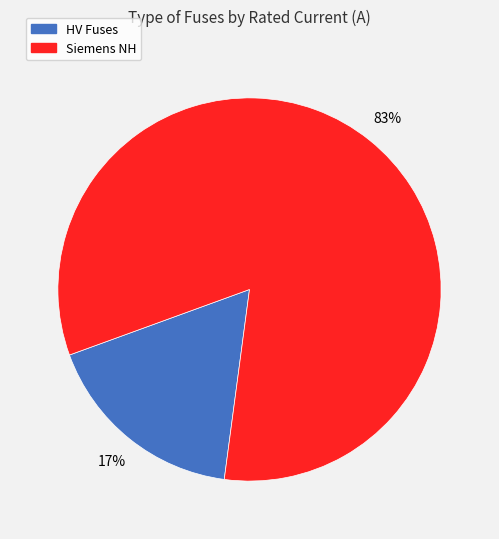

Is there any slice that represents more than half of the pie?

Yes